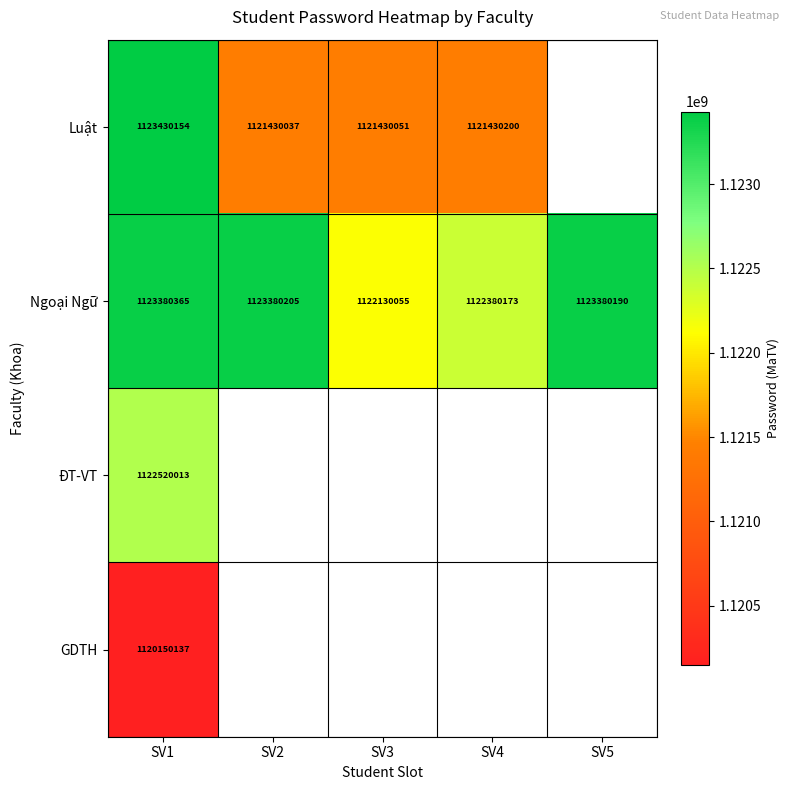

True or false: Luật has a value of 1123430154 at SV1.

True